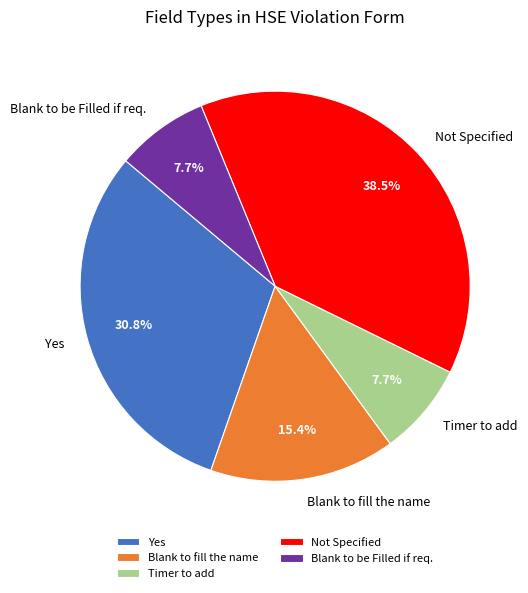

What is the ratio of the value at Not Specified to the value at Timer to add?

5.0